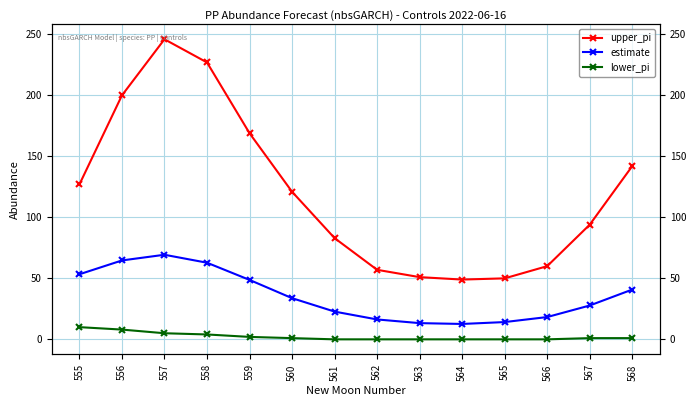

List the labels in order of upper_pi value, largest first.

557, 558, 556, 559, 568, 555, 560, 567, 561, 566, 562, 563, 565, 564